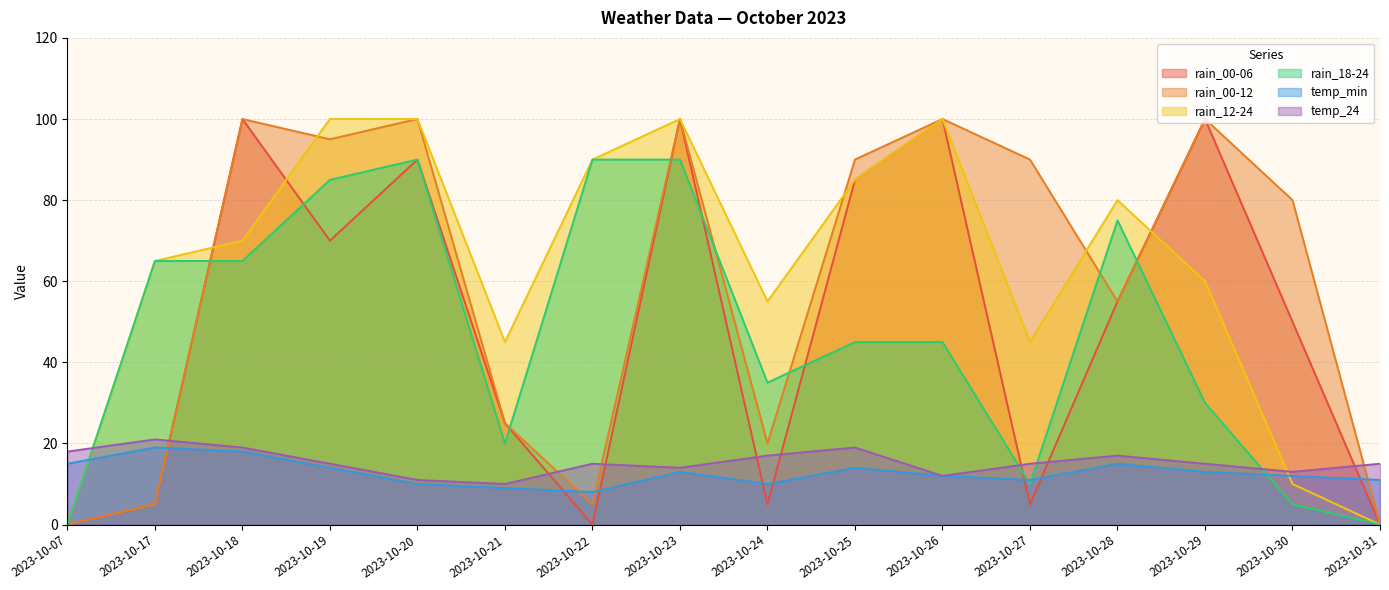

Which has a higher value, 2023-10-24 or 2023-10-29?

2023-10-29